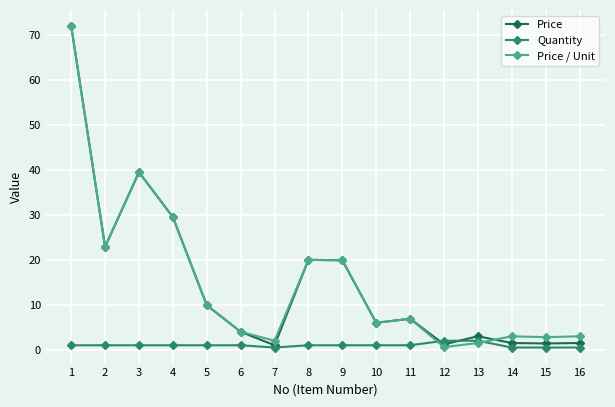

Where is the first local maximum for Price?

3